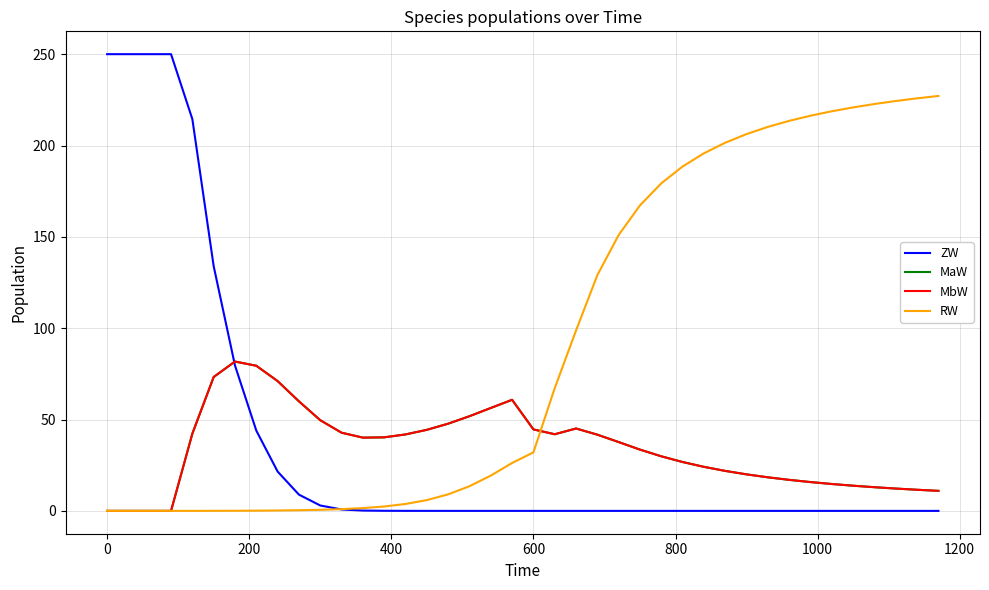

True or false: MbW has more than 2 interior local peaks.

True